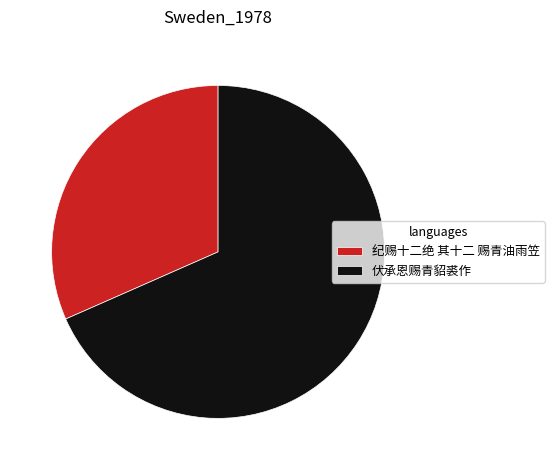

The 伏承恩赐青貂裘作 slice represents 56% of the pie. True or false?

False